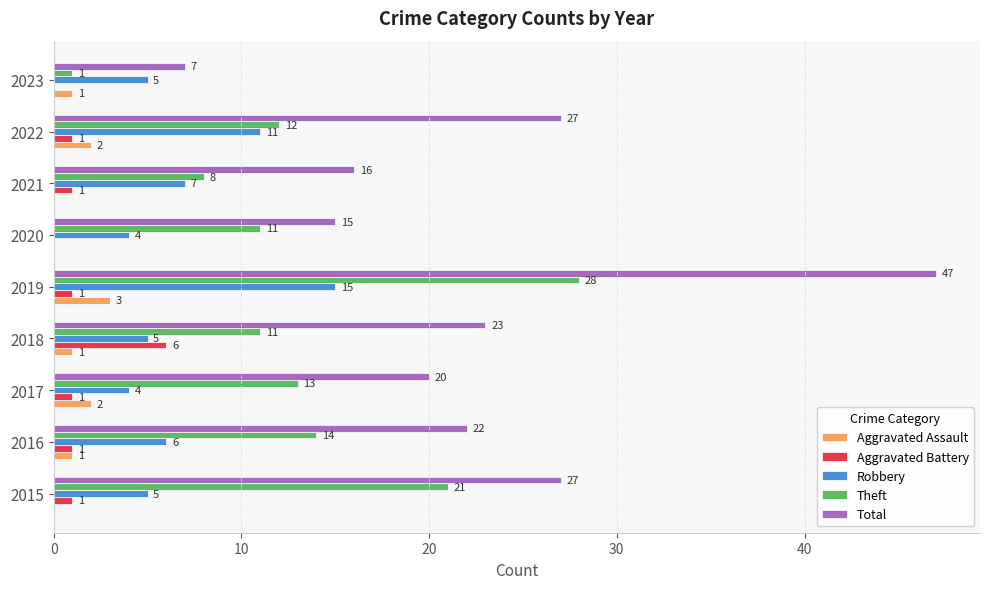

Read the Aggravated Assault value at 2019.

3